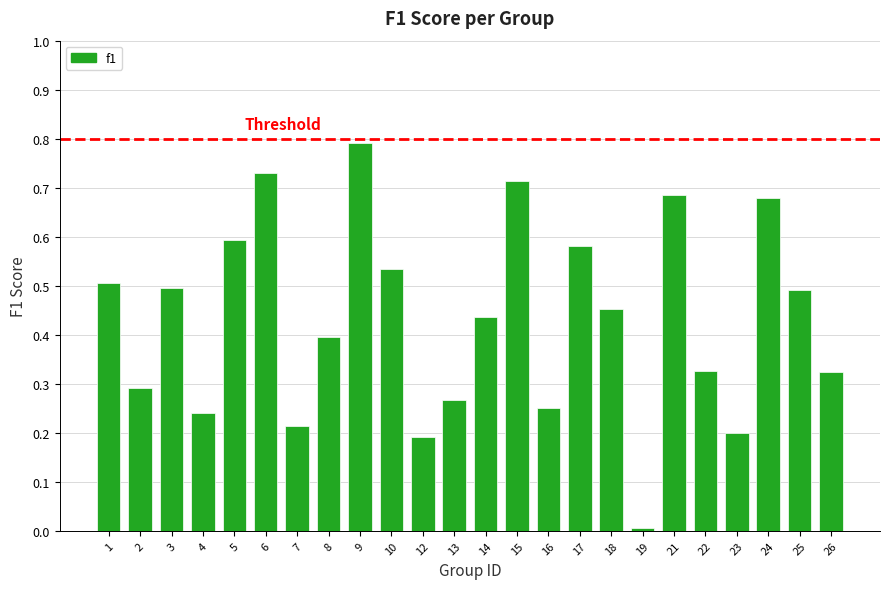

What is the sum of all values?

10.4